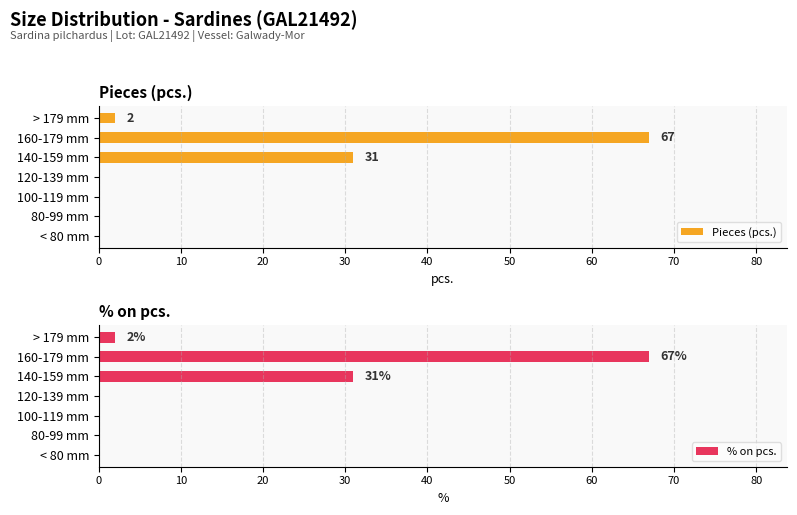

Does the chart contain any negative values?

No